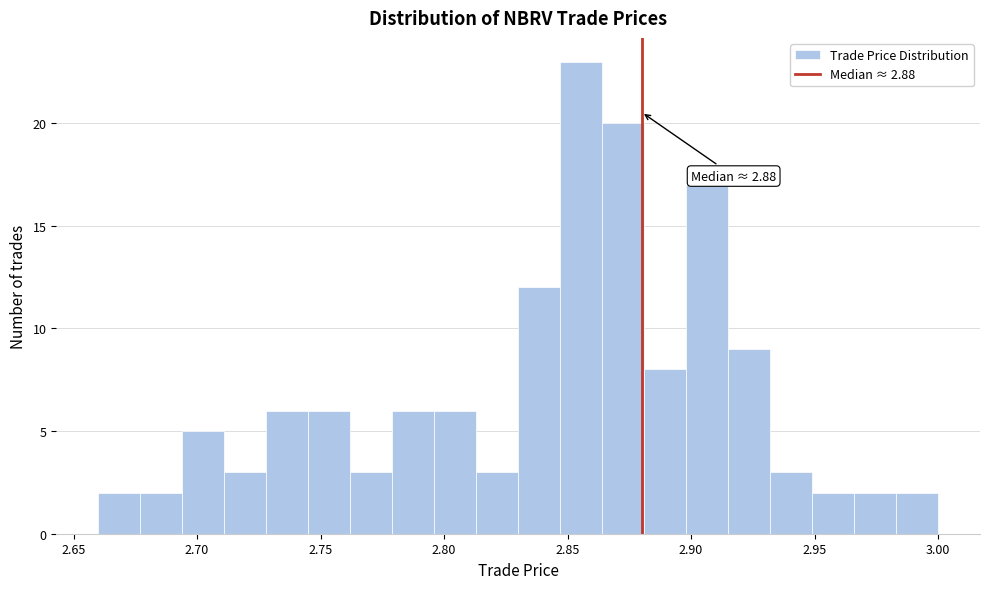

Around what value on the x-axis is the tallest bar? Give the approximate position of its centre, as read against the axis.

2.855